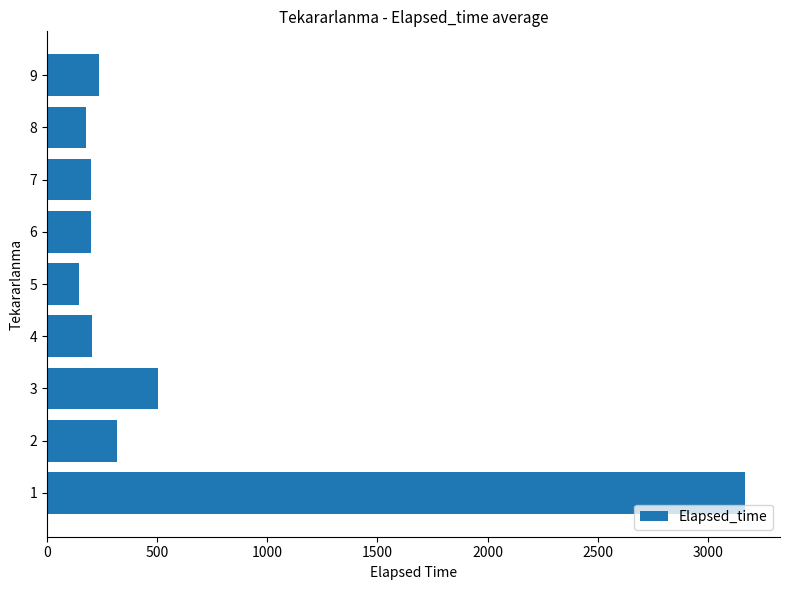

What is the greatest value displayed?

3169.4